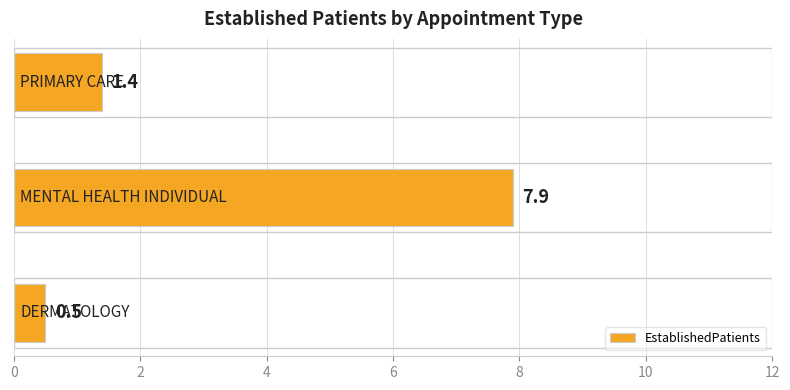

What is the average value?

3.3